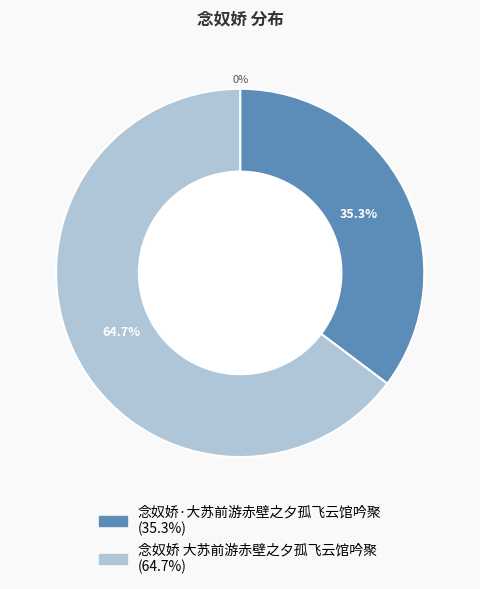

The 念奴娇·大苏前游赤壁之夕孤飞云馆吟聚 slice represents 35% of the pie. True or false?

True